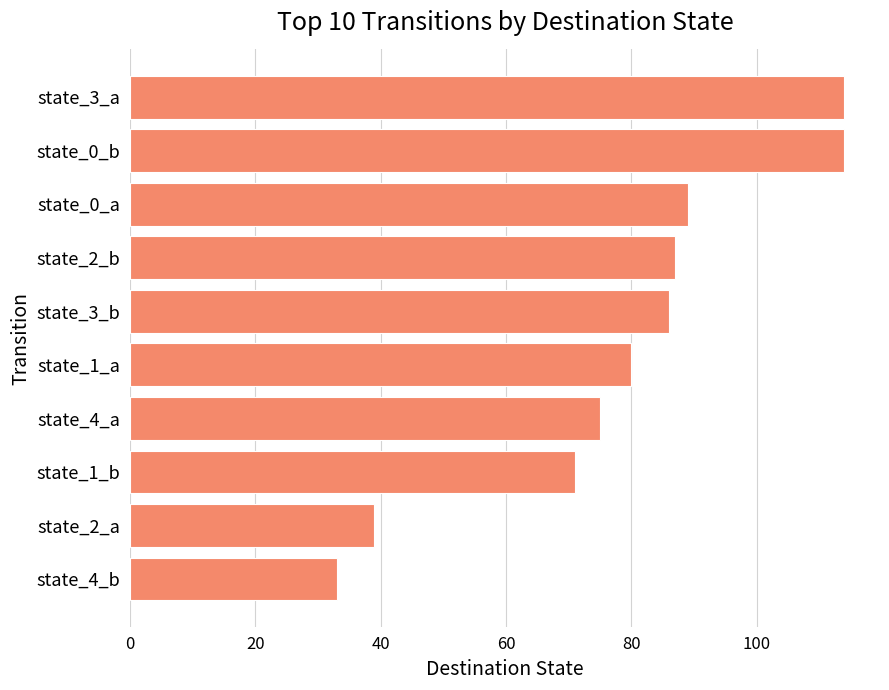

How many series are shown in this chart?

1